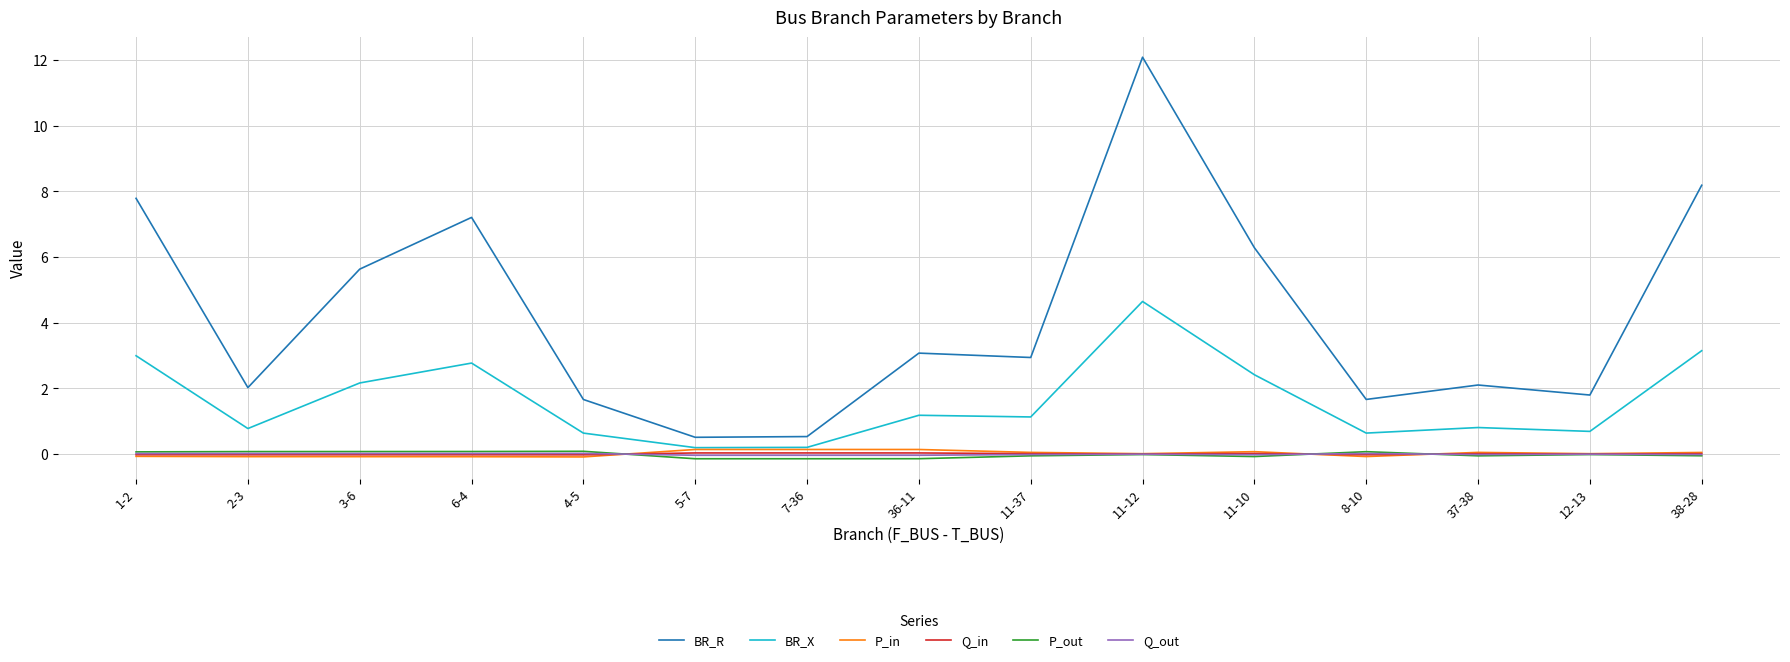

What is the sum of all Q_in values?

0.1